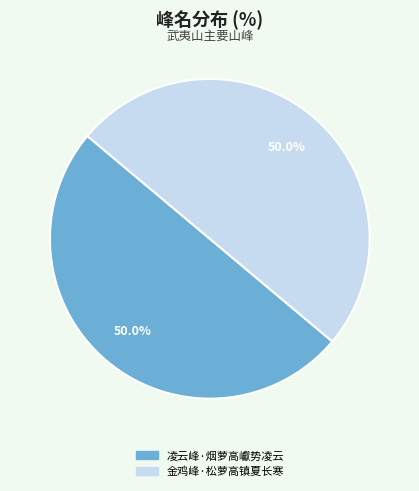

What percentage is NOT represented by 凌云峰·烟萝高巘势凌云?

50.0%